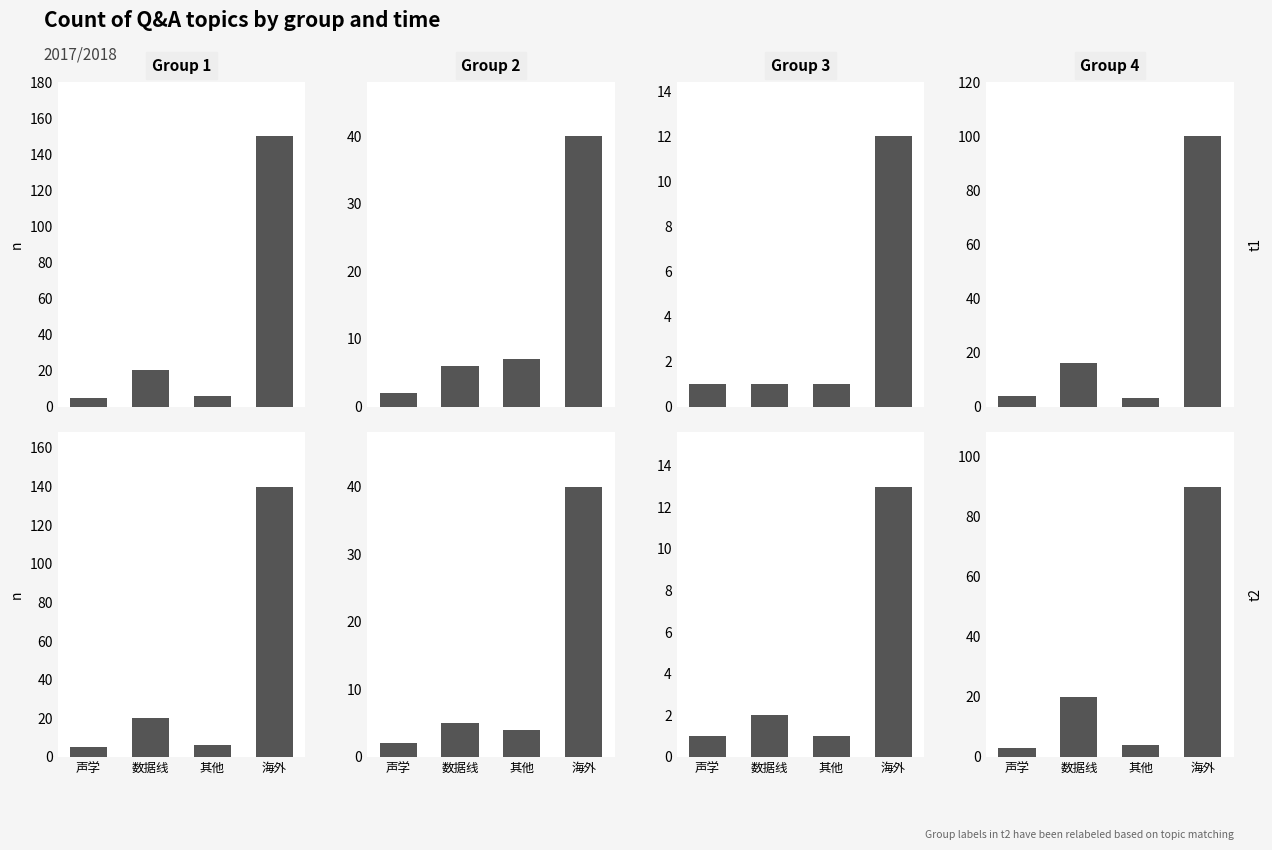

What position from the left is 其他?

3